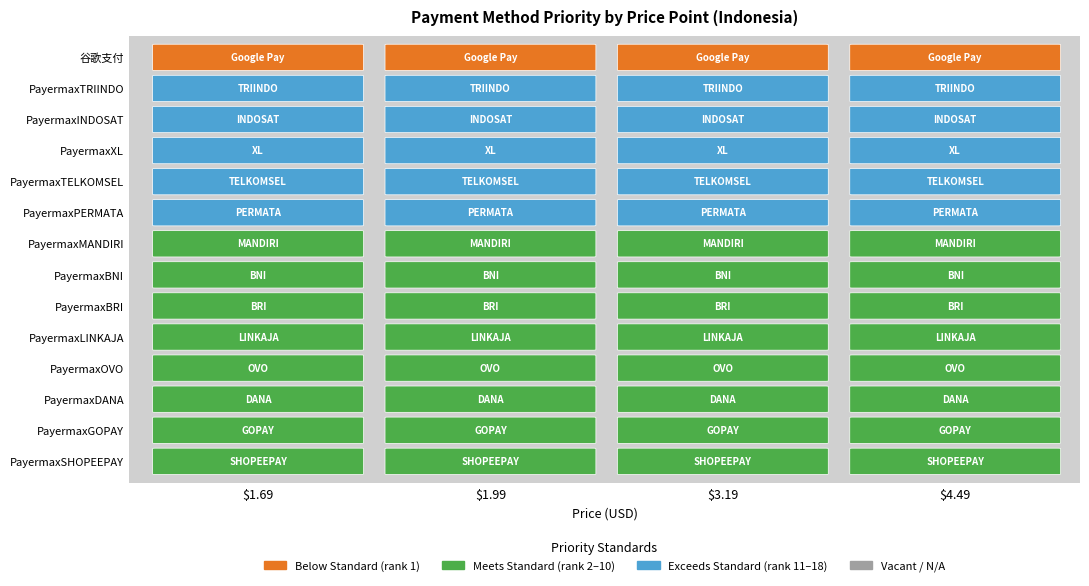

What is the difference between the second highest and minimum values in the 1.69 series?

16